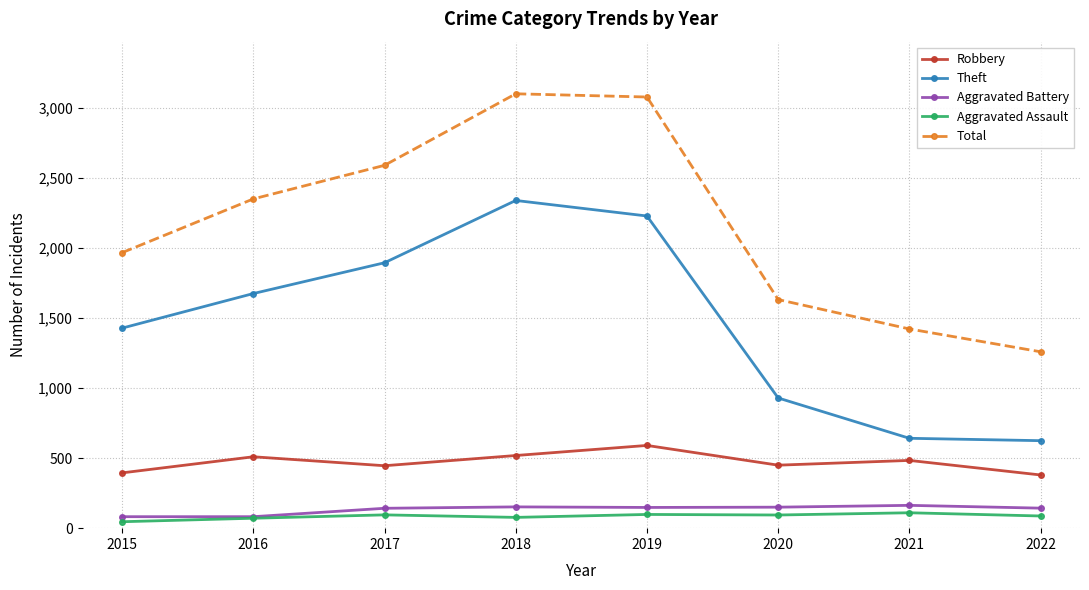

What is the value of the Theft point at the 6th from the left?

930